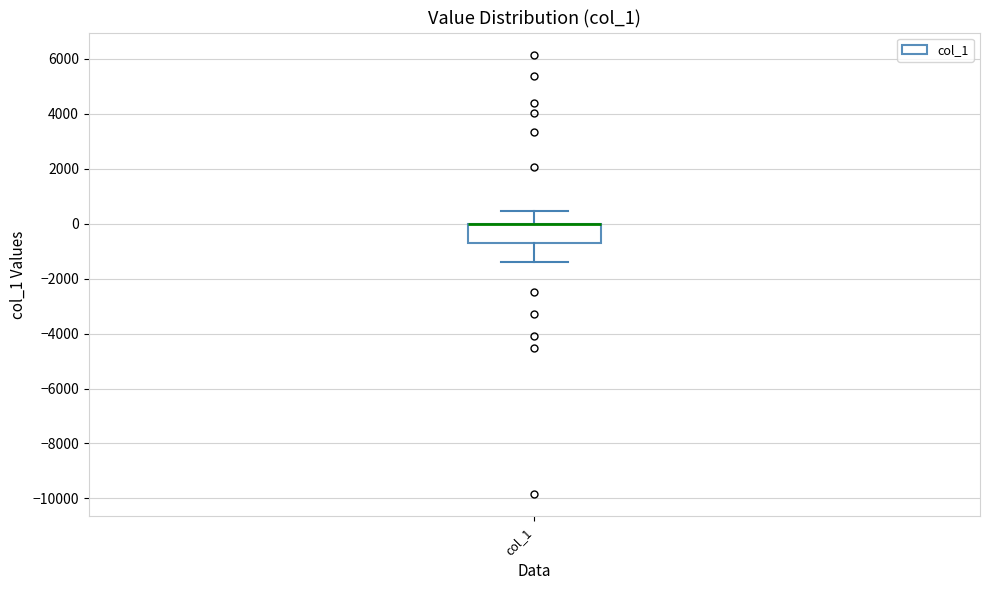

Read this box plot against the y-axis: the position of the median line, the range covered by the box, and the ends of both whiskers. The values are not printed on the chart, so give them approximately, as read against the axis.

median 0 (drawn on the box's upper edge), box -600 to 0, whiskers -1400 to 400